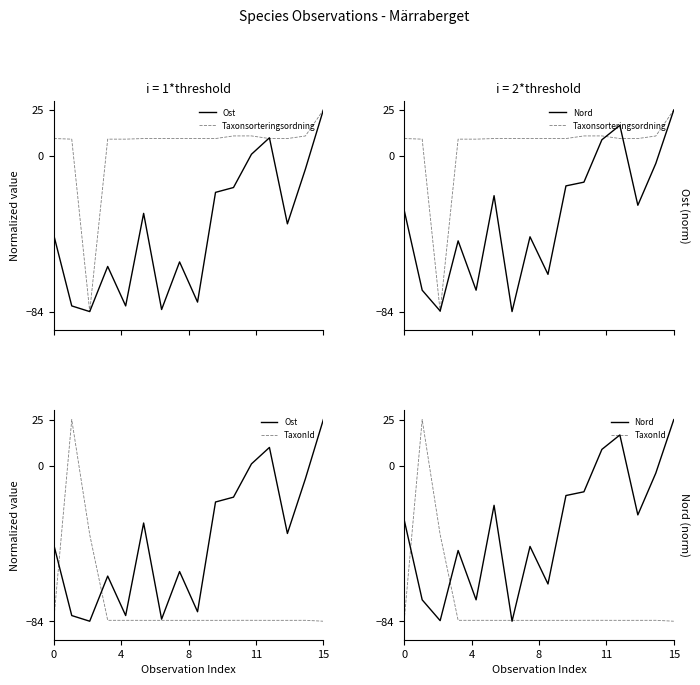

Which series changed the most between 11 and 12?

Ost